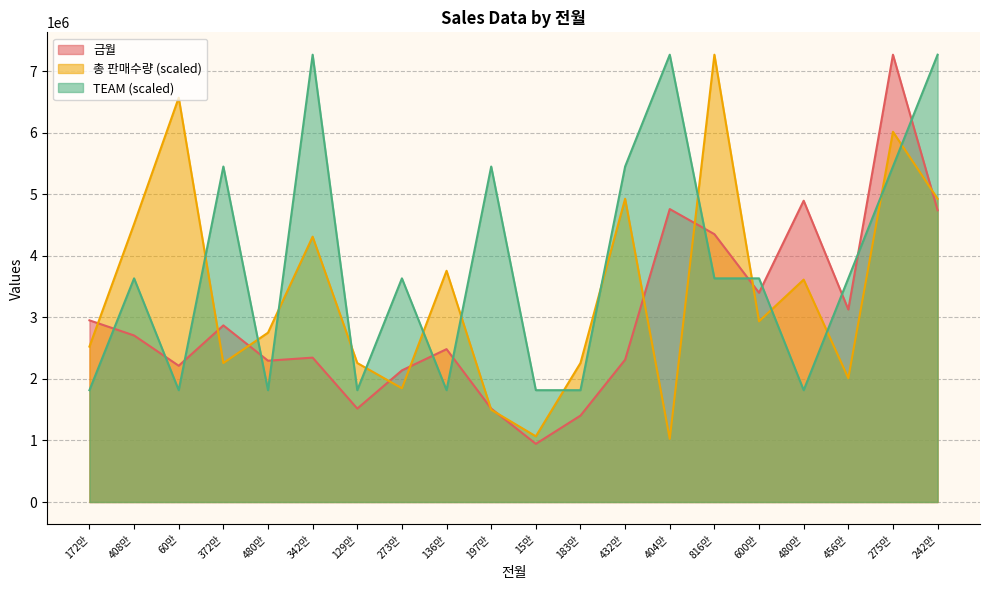

Which series changed the most between 129만 and 242만?

TEAM